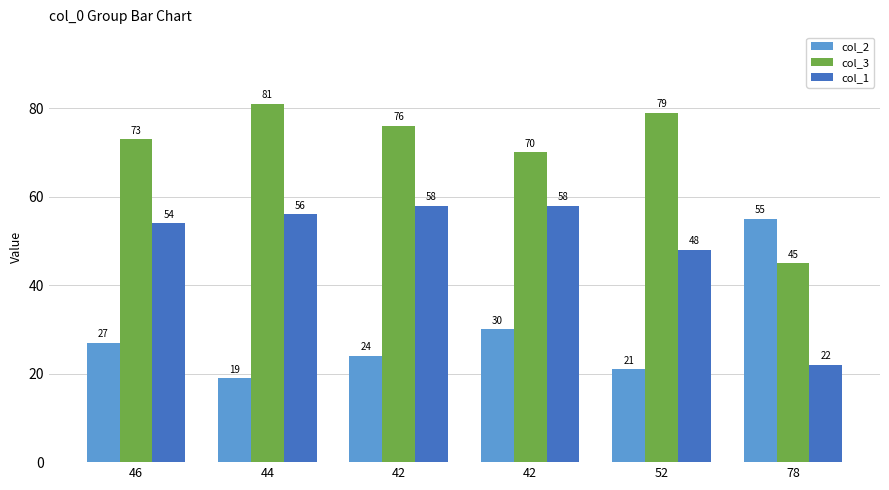

Count the number of data series in this chart.

3